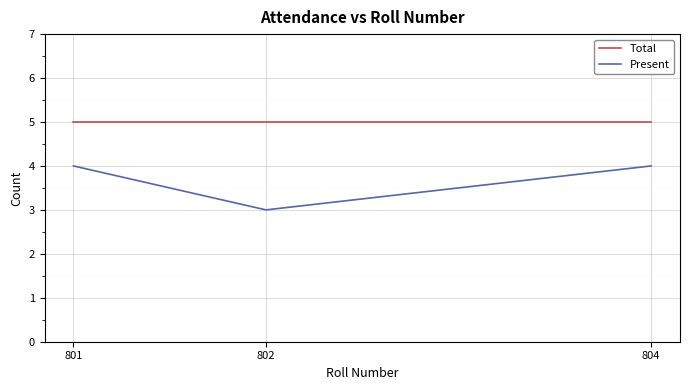

What is the sum of the Total values at 804 and 802?

10